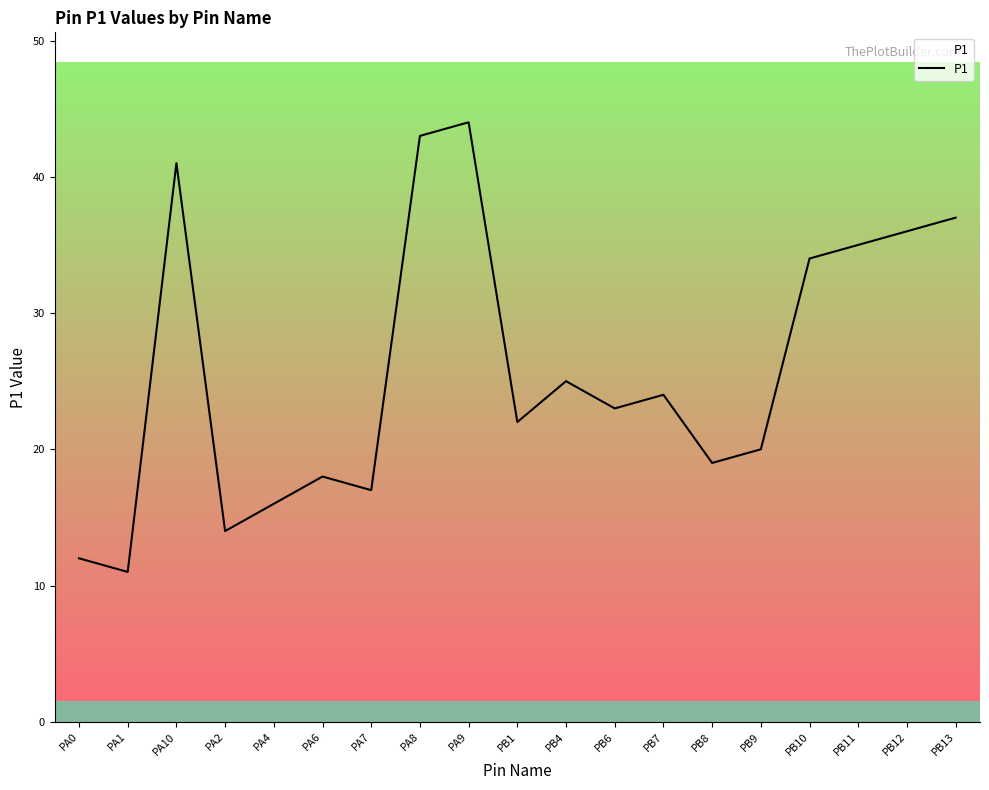

Reading left to right, transcribe all the data shown in this chart.

PA0=12	PA1=11	PA10=41	PA2=14	PA4=16	PA6=18	PA7=17	PA8=43	PA9=44	PB1=22	PB4=25	PB6=23	PB7=24	PB8=19	PB9=20	PB10=34	PB11=35	PB12=36	PB13=37